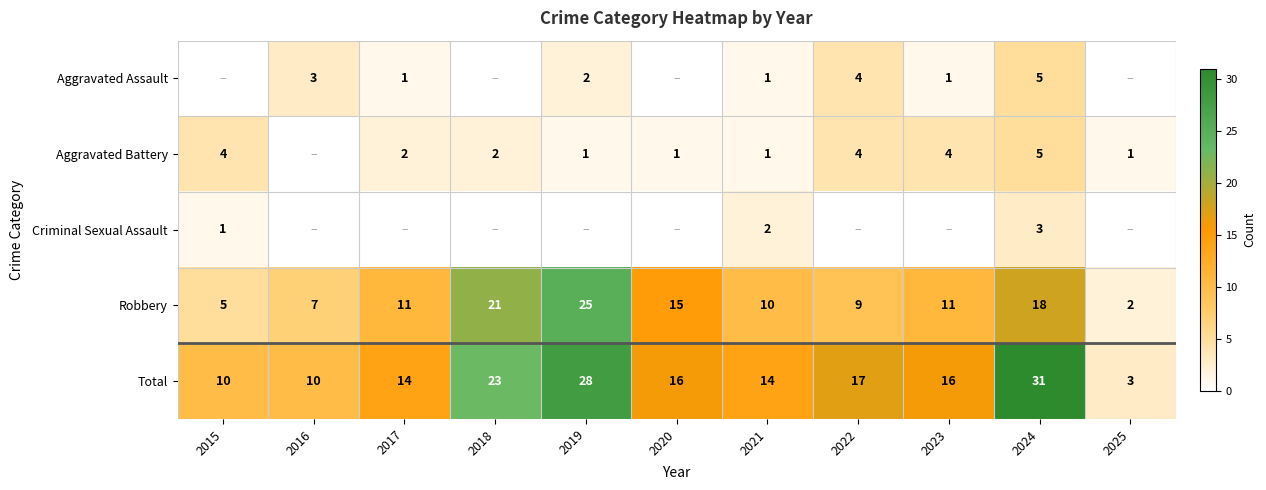

What is the difference between the maximum and second lowest values in the Total series?

21